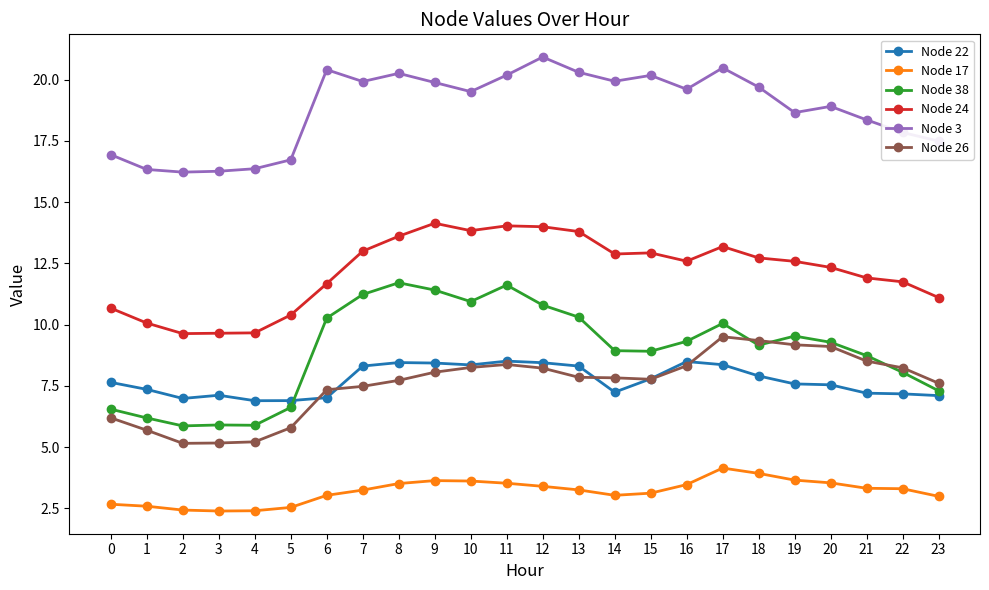

What is the value of the Node 3 point at the 17th from the left?

19.6